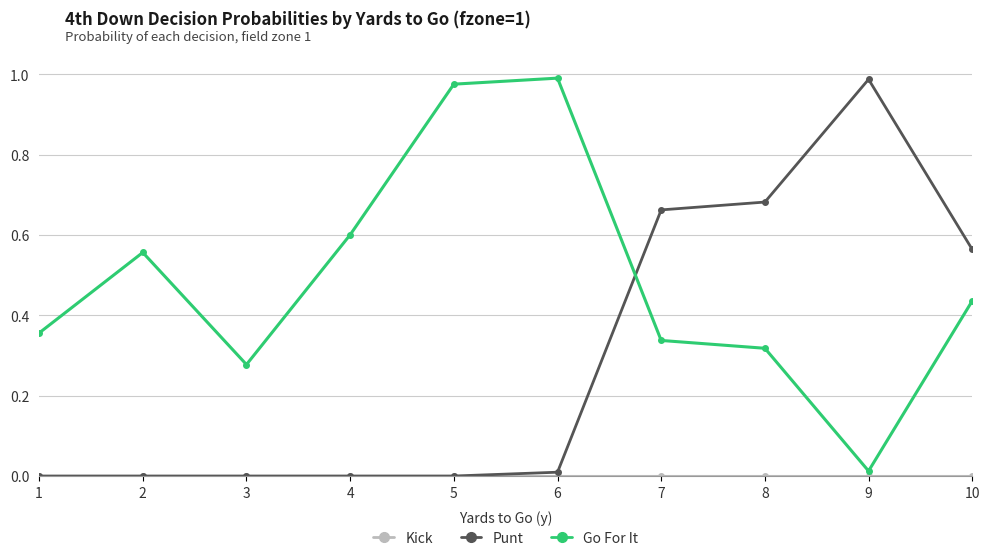

Does the chart display data point markers on the line(s)?

Yes